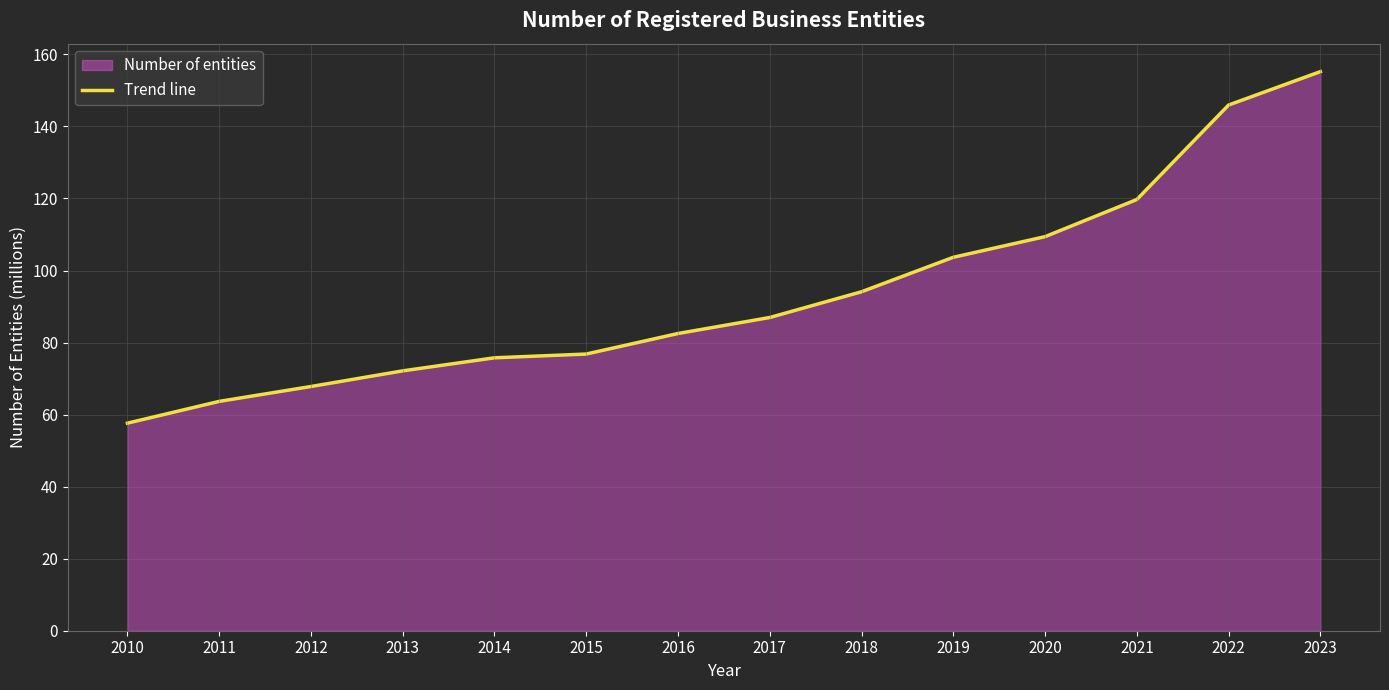

What is the sum of all values?

1311.4